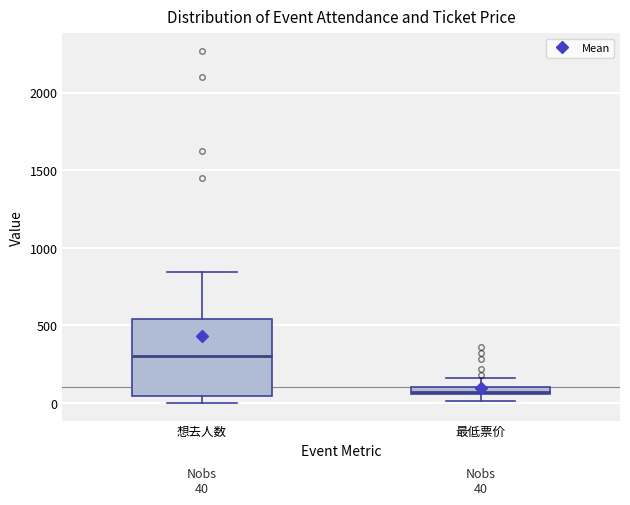

Which box's median line is the lowest?

最低票价